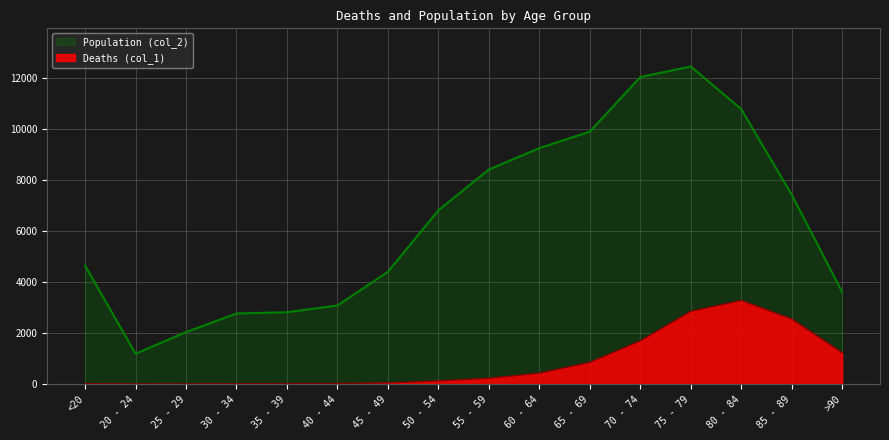

What are all the series names shown in the legend?

Population (col_2), Deaths (col_1)